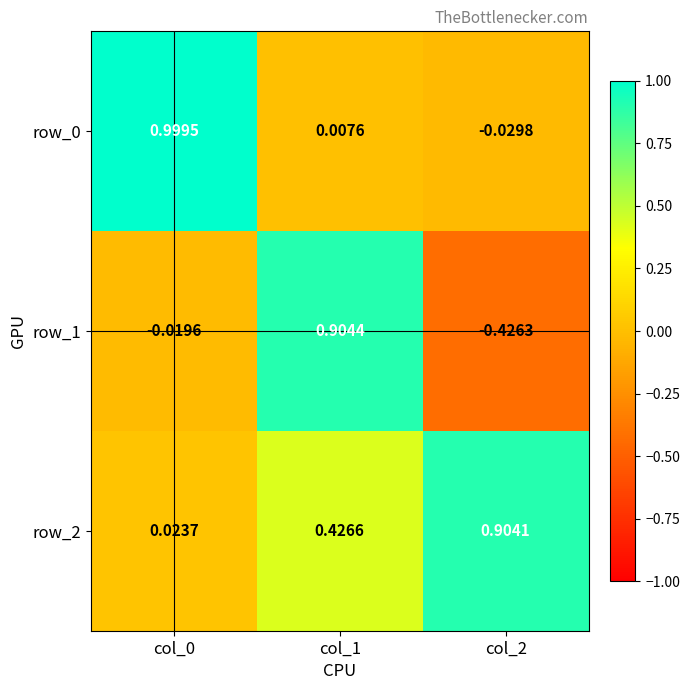

The row_0 series shows 0.3 at col_0. True or false?

False